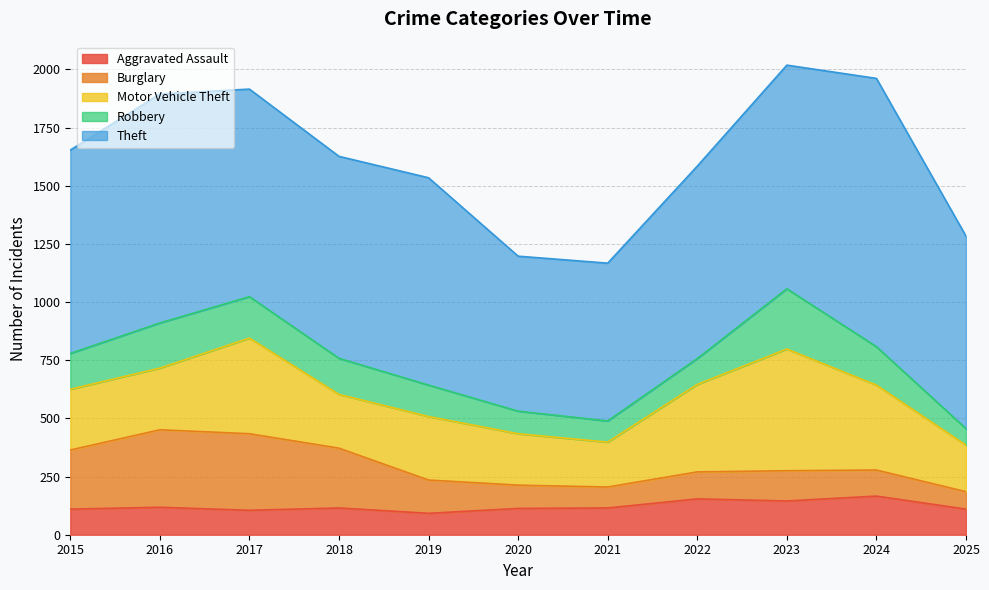

The Motor Vehicle Theft series shows 58 at 2015. True or false?

False